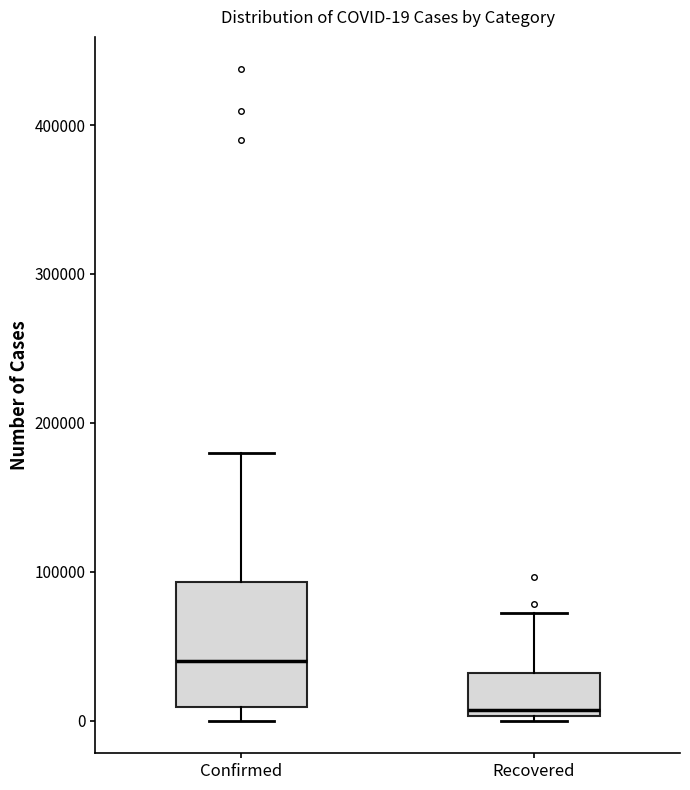

Which box's median line is the lowest?

Recovered